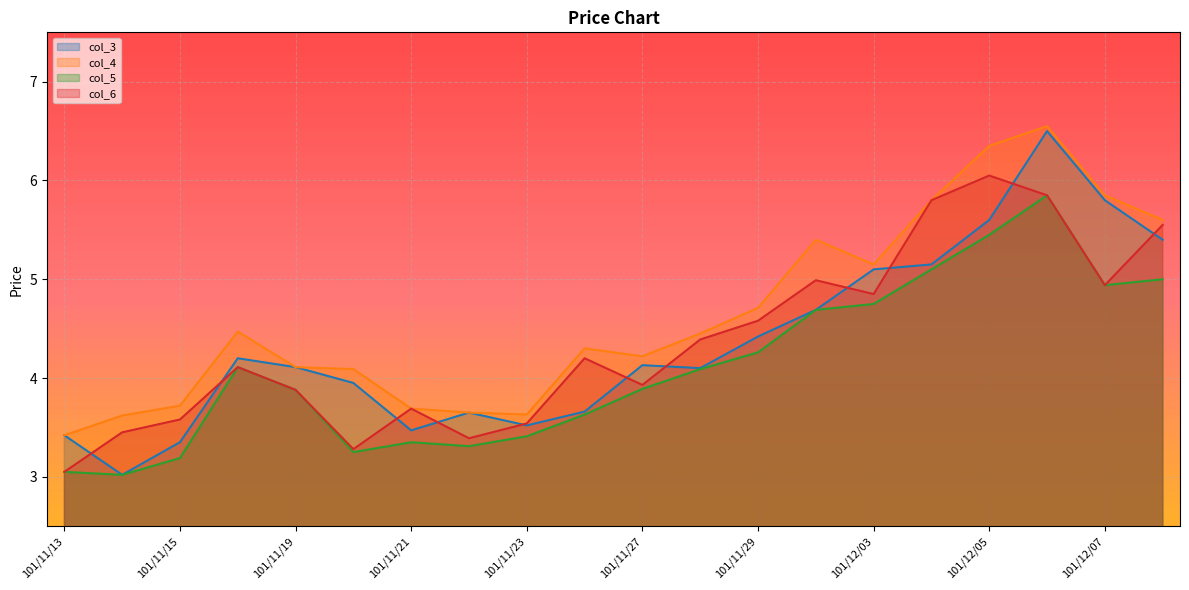

Between 101/11/23 and 101/11/22, which is larger?

101/11/22